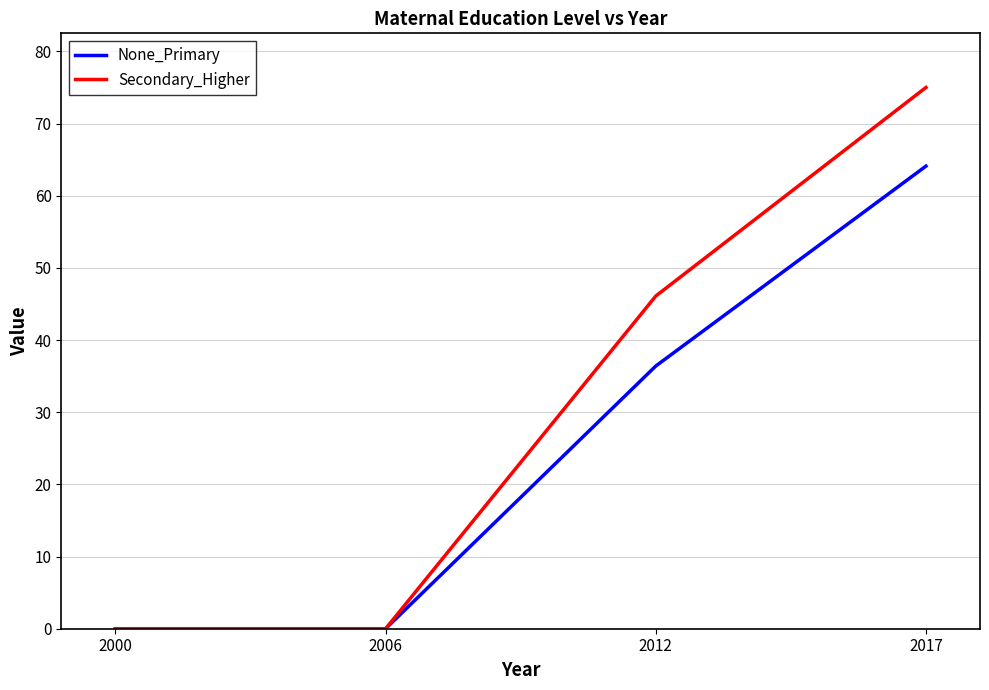

Reading right to left, extract all data points from this chart.

None_Primary: 2017=64.1	2012=36.4	2006=0.0	2000=0.0
Secondary_Higher: 2017=75.0	2012=46.1	2006=0.0	2000=0.0